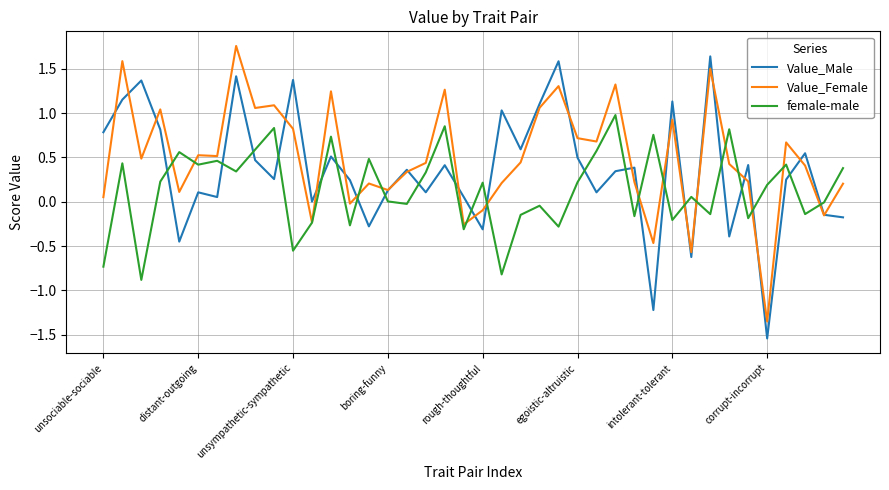

List the series in order of their overall mean, highest first.

Value_Female, Value_Male, female-male